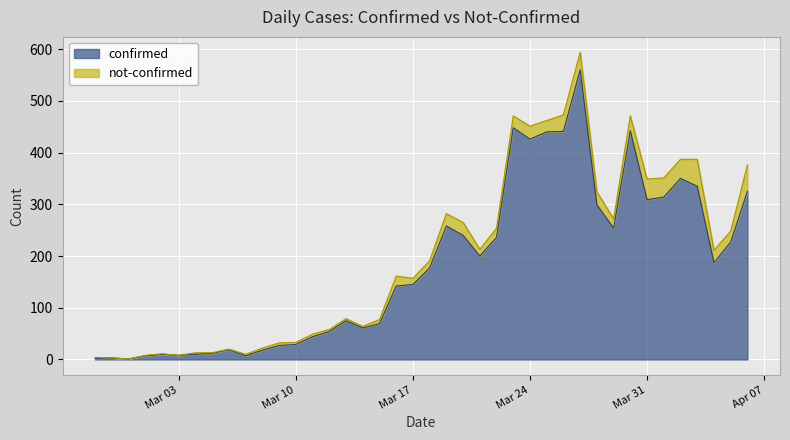

What is the value of the 12th point from the left?

27